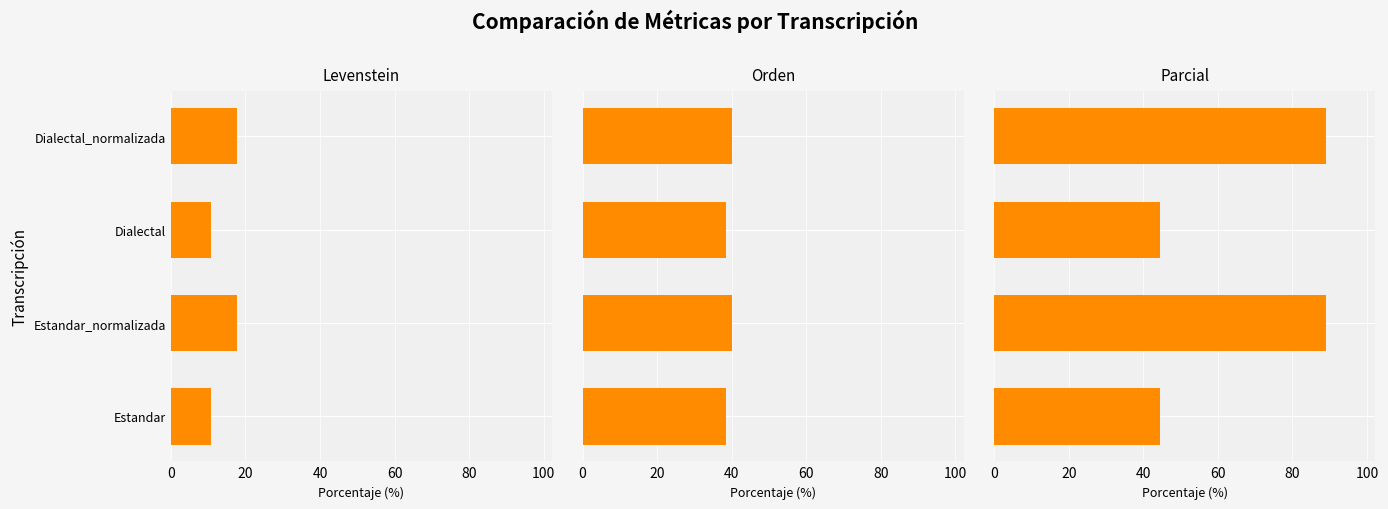

How many categories are shown in the chart?

4